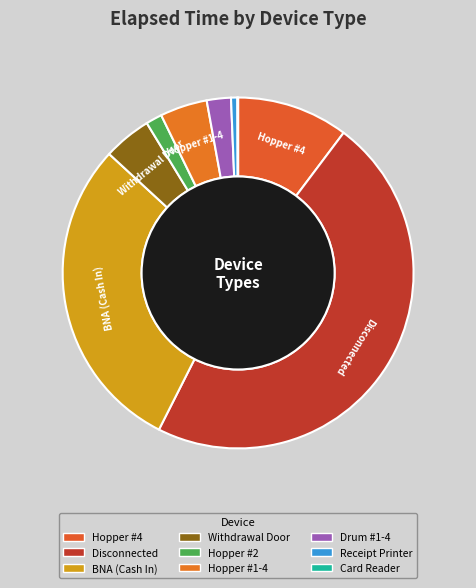

Which category has the biggest portion of the pie?

Disconnected